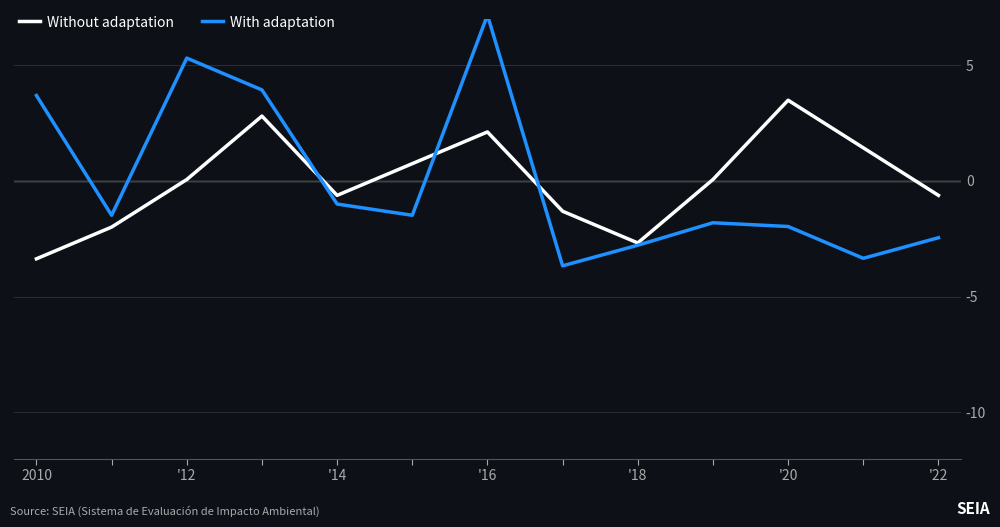

What is the minimum value shown in the chart?

-3.7